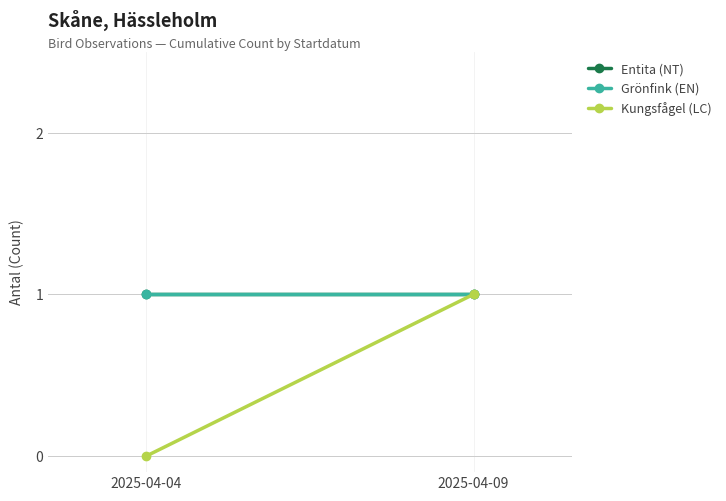

Is this an area chart (filled region under the line)?

No